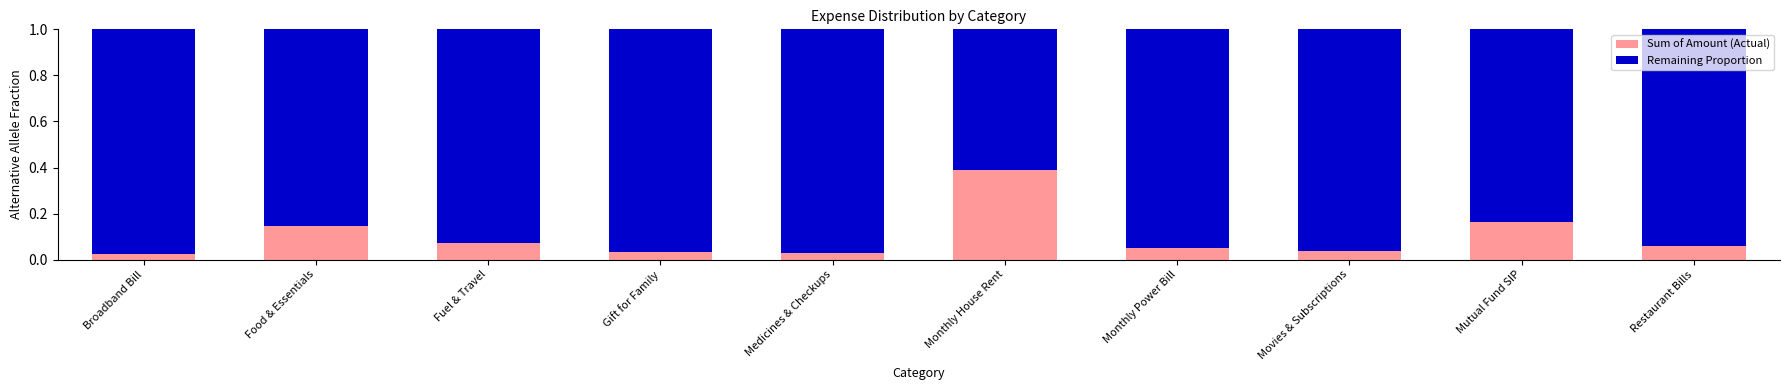

At which label does Sum of Amount (Actual) reach its peak?

Monthly House Rent